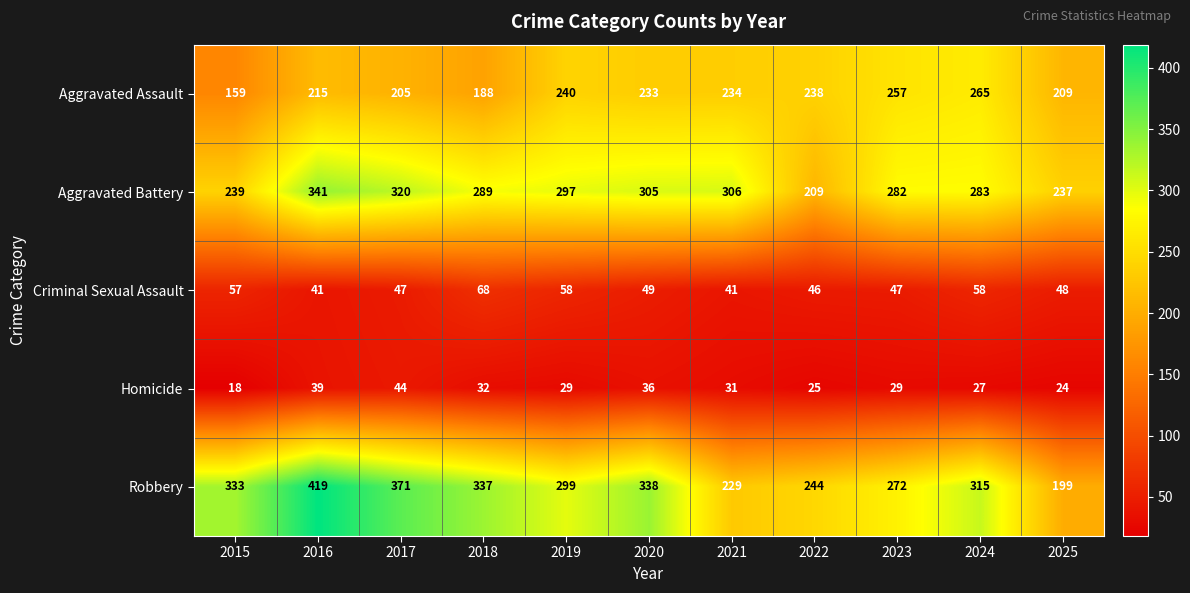

What is the greatest value displayed?

419